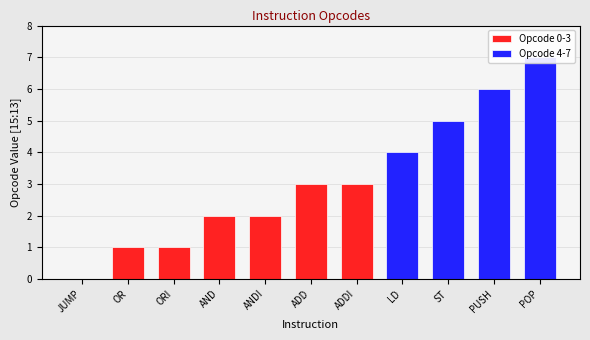

Reading right to left, extract all data points from this chart.

POP=7	PUSH=6	ST=5	LD=4	ADDI=3	ADD=3	ANDI=2	AND=2	ORI=1	OR=1	JUMP=0